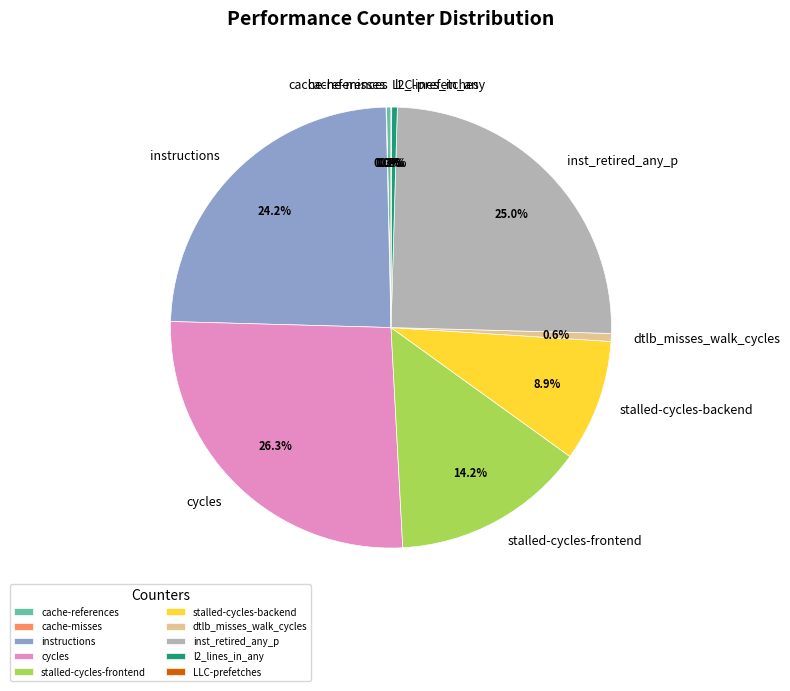

What is the ratio of the value at stalled-cycles-frontend to the value at inst_retired_any_p?

0.6